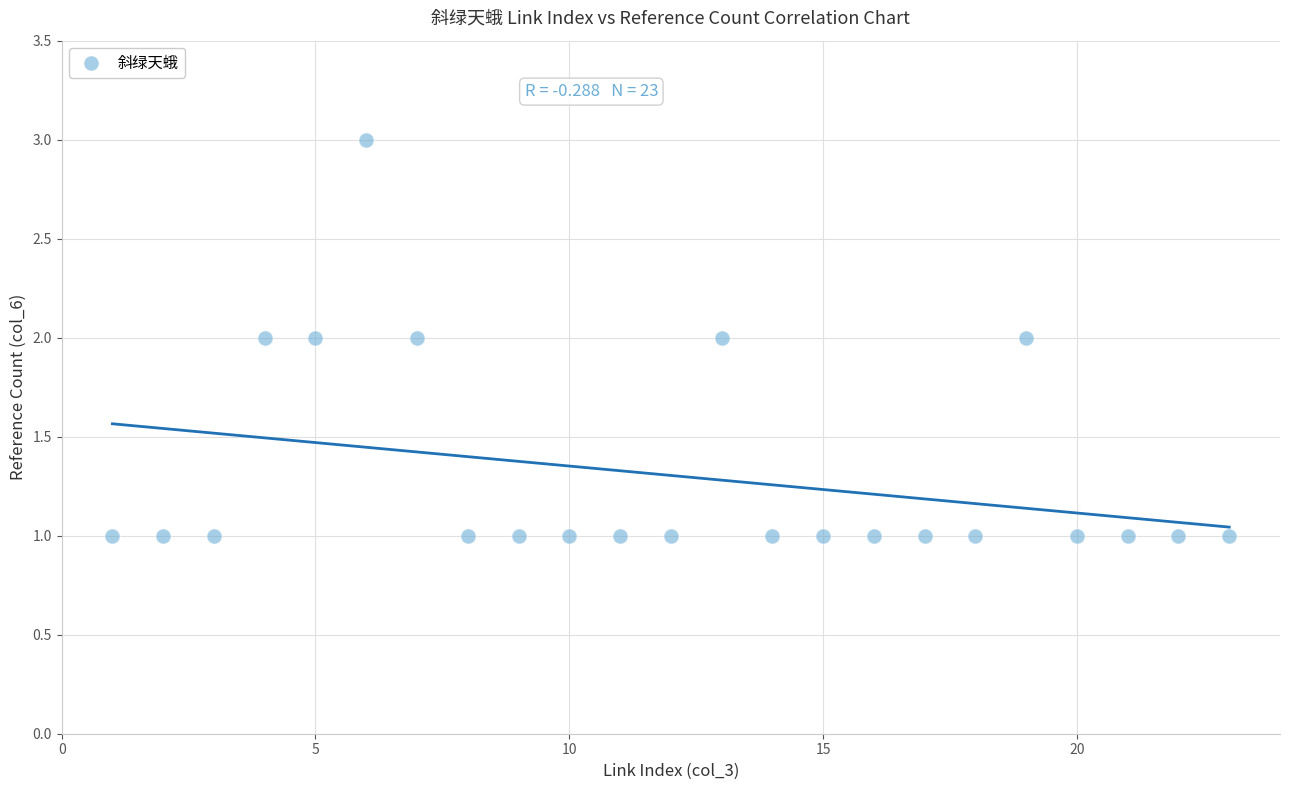

What is the range of X values (max minus min)?

22